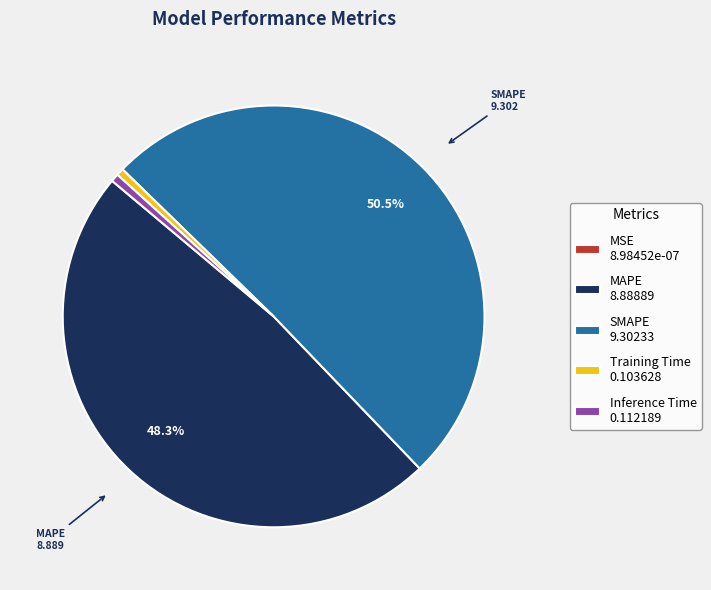

To the nearest percent, what is the difference between the Training Time and MAPE slice percentages?

48%